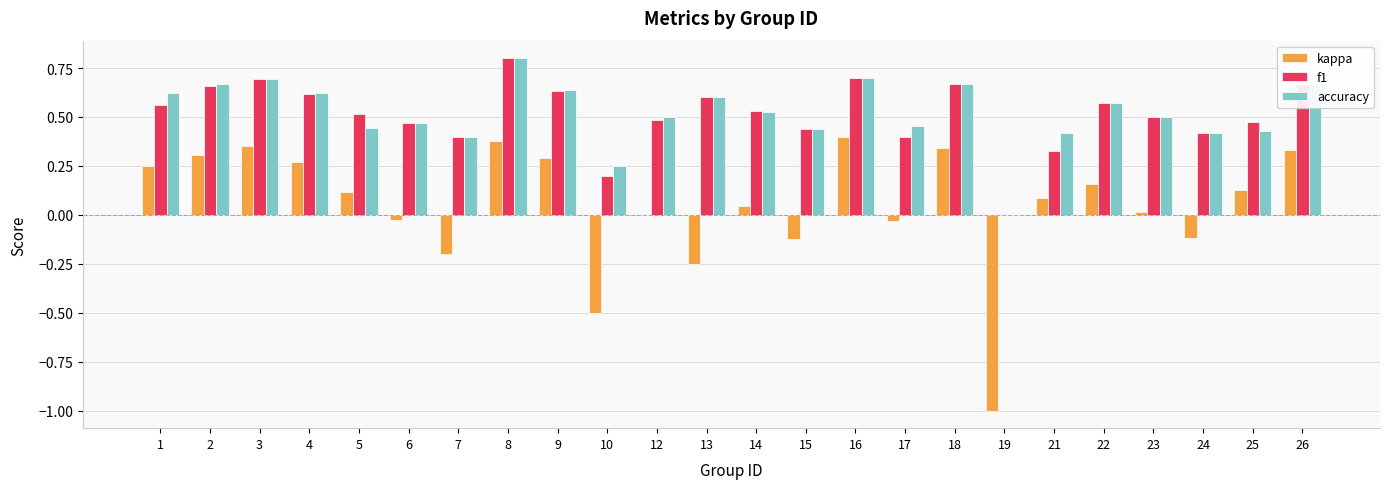

The accuracy series shows 0.4 at 15. True or false?

True